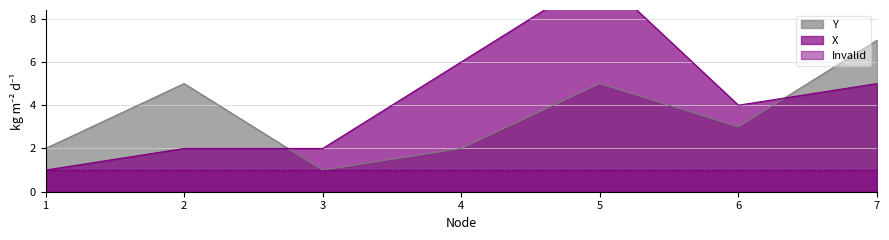

At which label does Y reach its minimum?

3